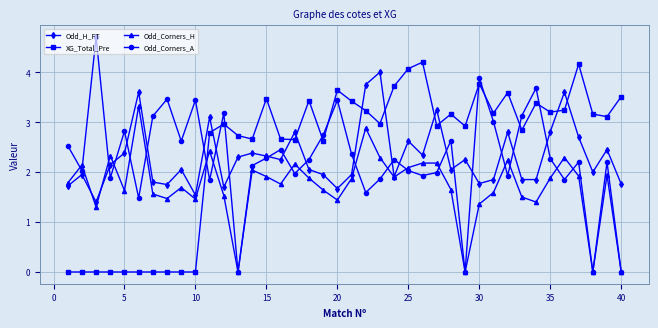

Which series ends up on top after the final intersection of Odd_H_FT and Odd_Corners_A?

Odd_H_FT